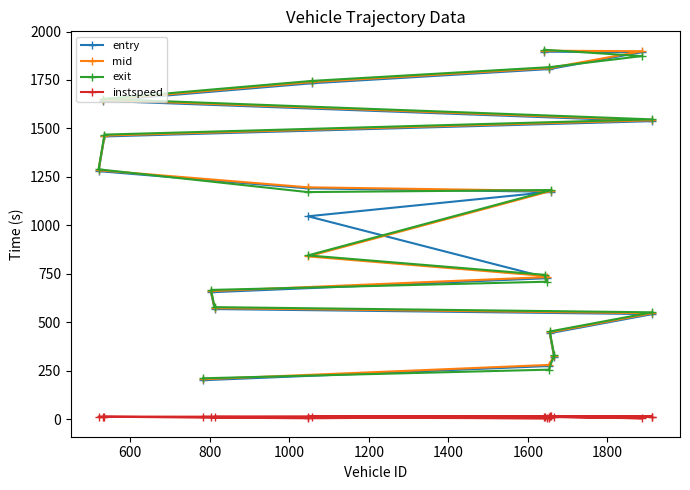

What are all the series names shown in the legend?

entry, mid, exit, instspeed